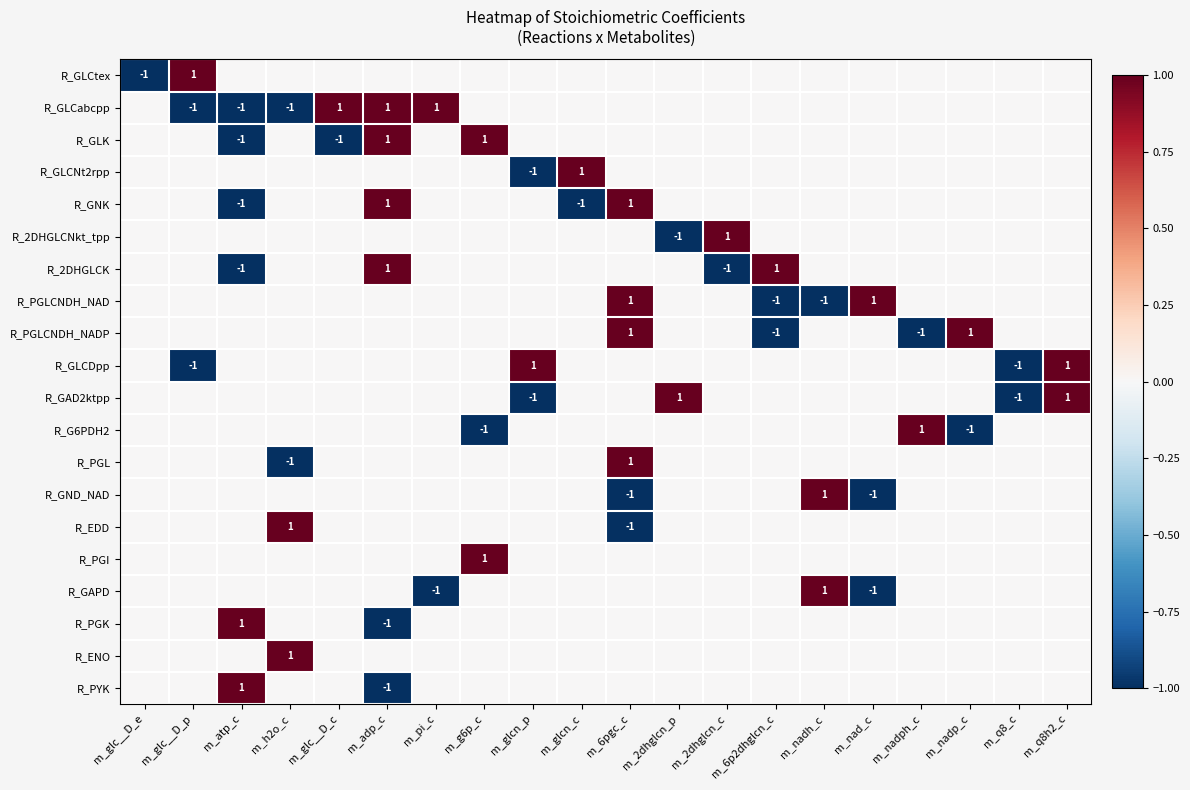

The value of R_GLCtex at m_glc__D_e is -2. True or false?

False